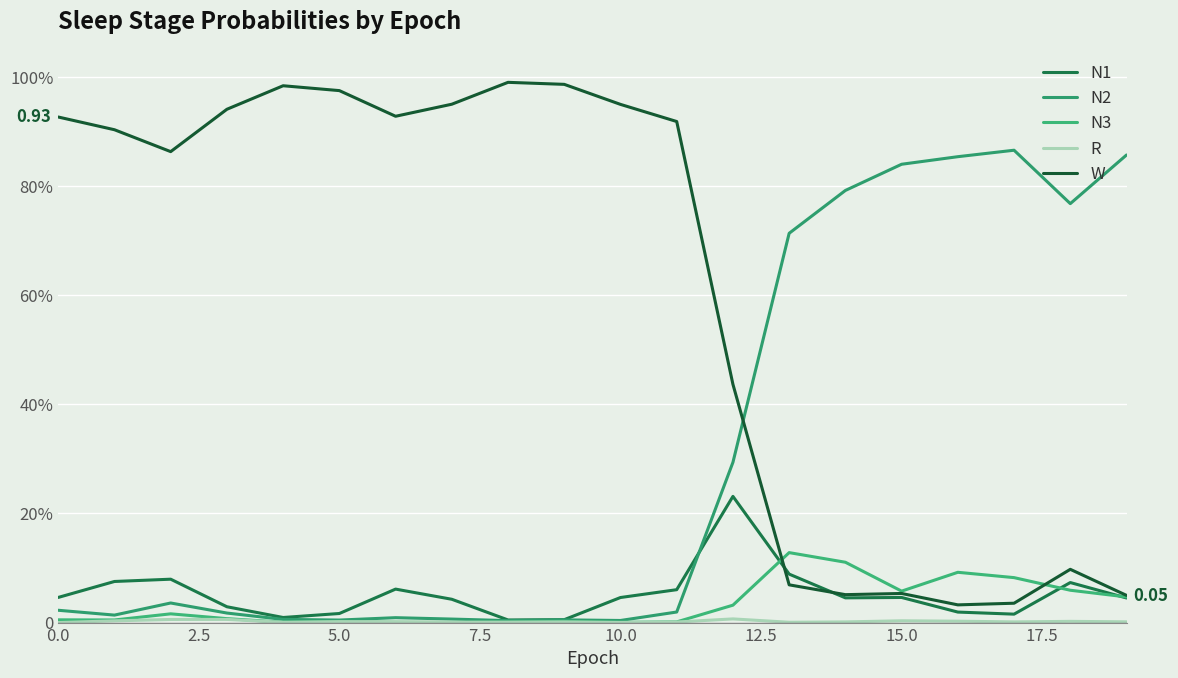

Which series has the largest total across all categories?

W